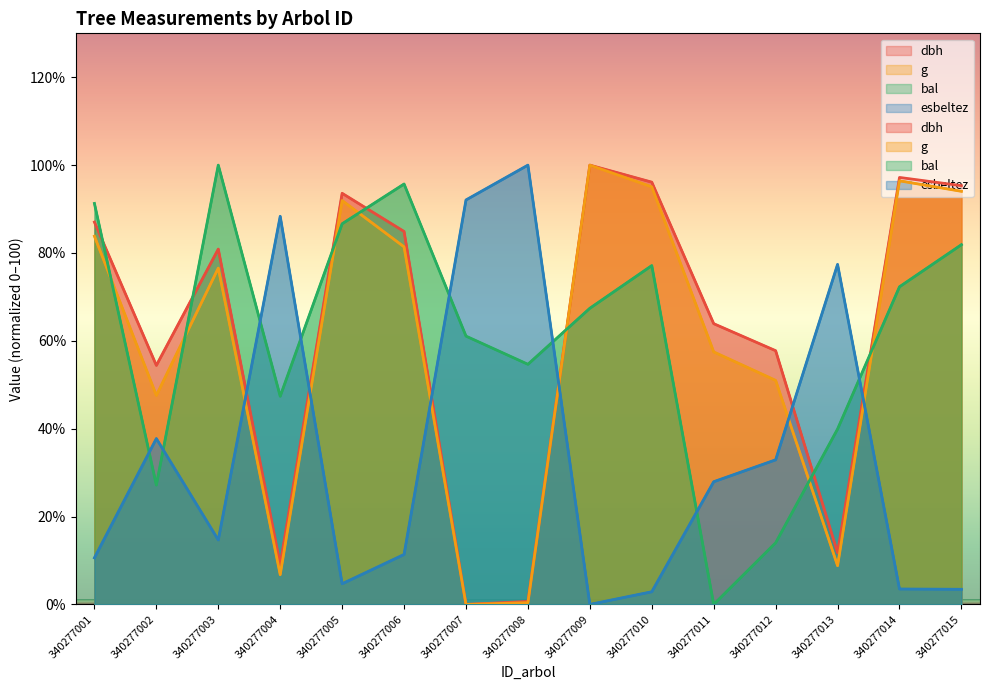

What is the sum of all dbh values?

932.6